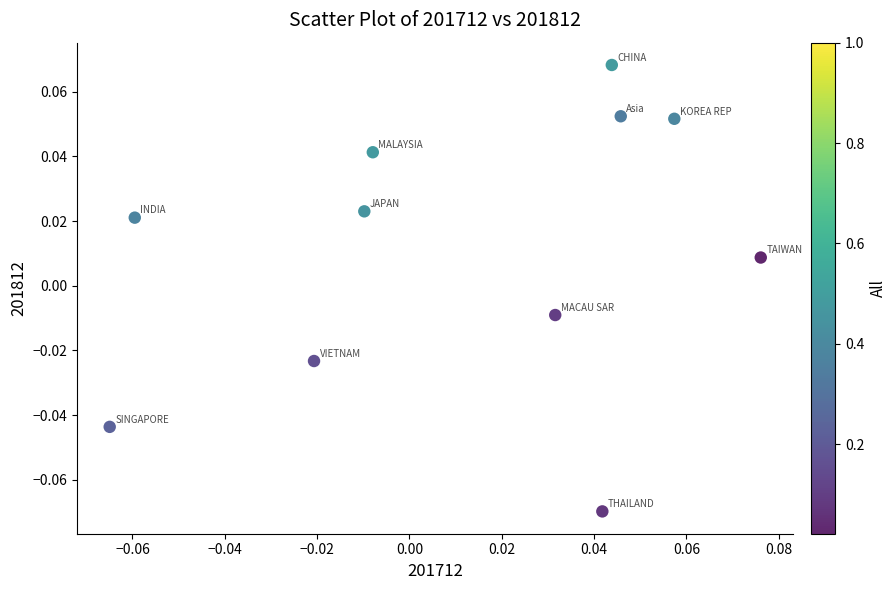

How many points are shown in the scatter plot?

11